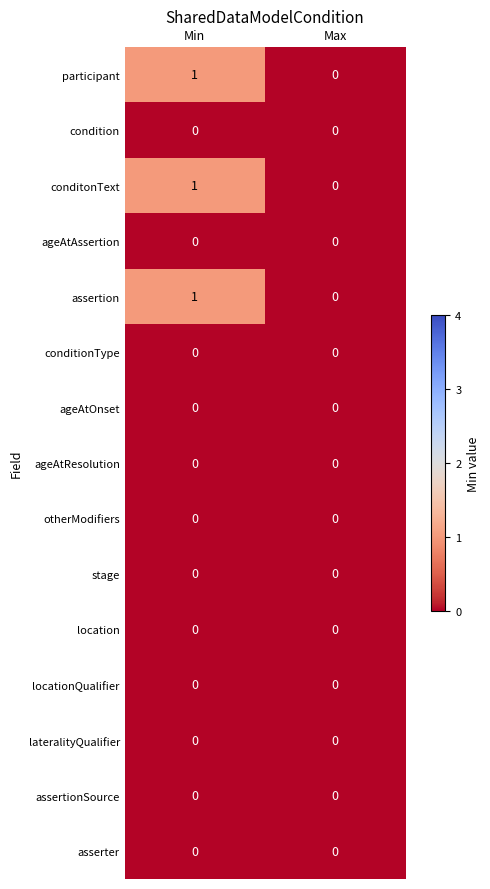

At which label does assertion reach its peak?

Min